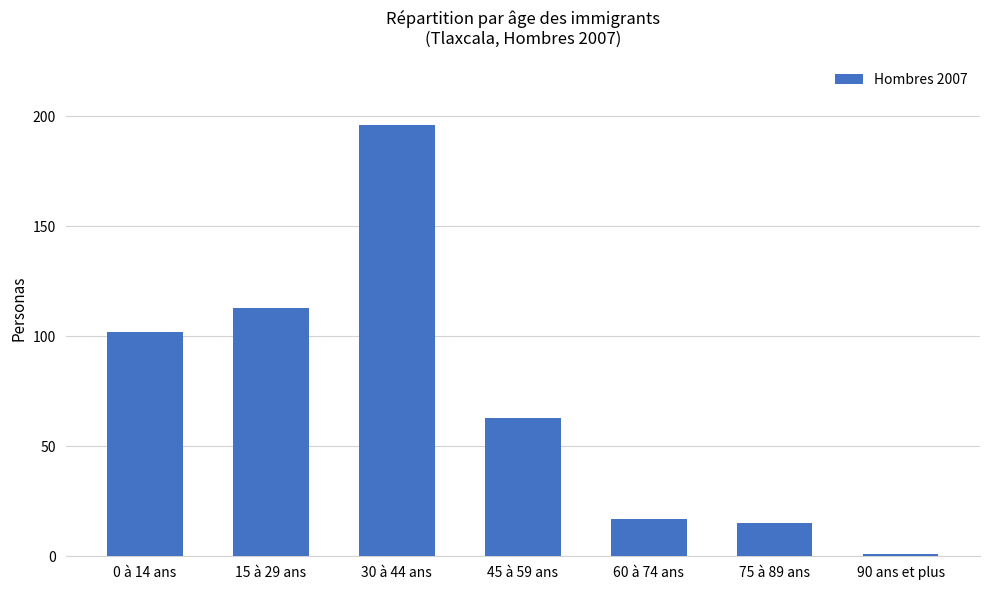

Rank the categories by value from highest to lowest.

30 à 44 ans, 15 à 29 ans, 0 à 14 ans, 45 à 59 ans, 60 à 74 ans, 75 à 89 ans, 90 ans et plus